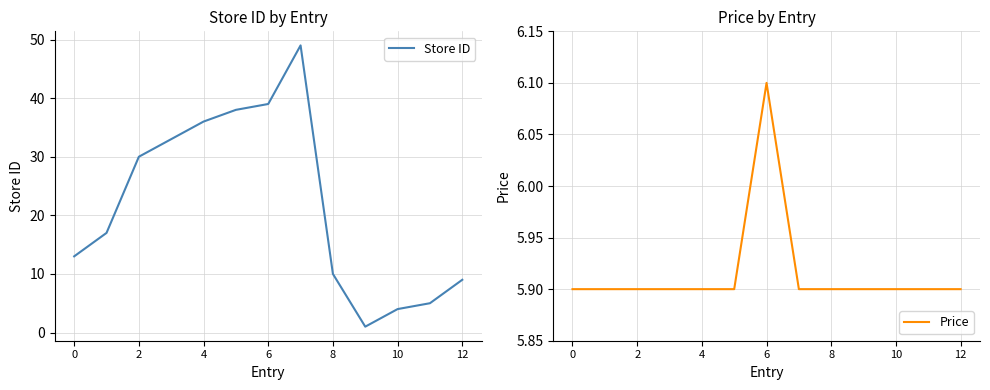

The Store ID series shows 80.0 at 7. True or false?

False